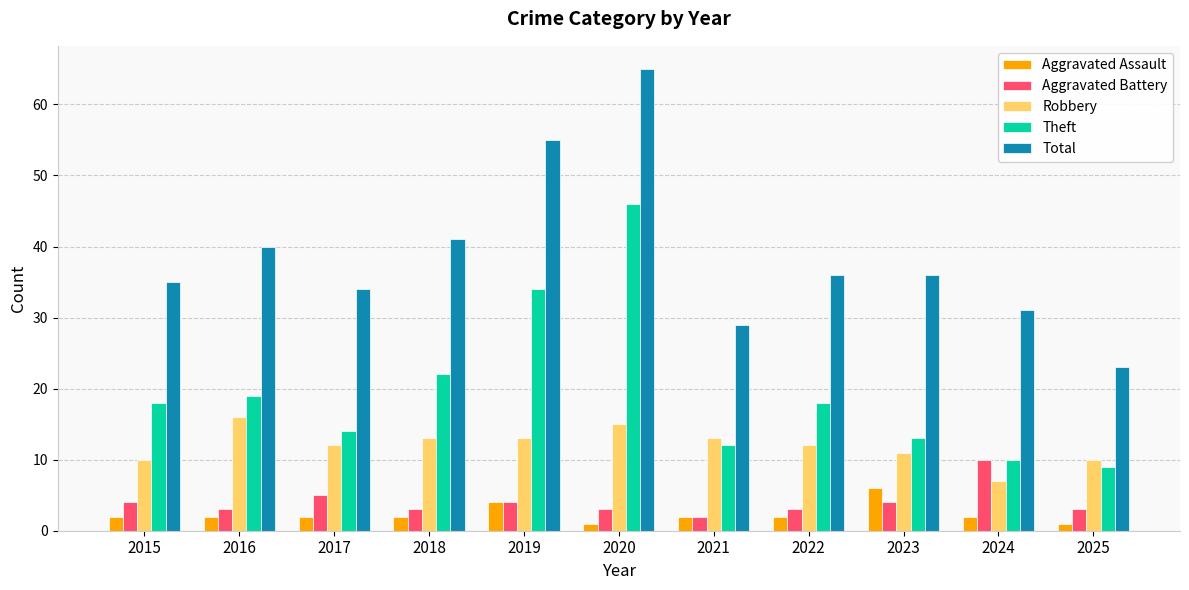

What is the greatest value displayed?

65